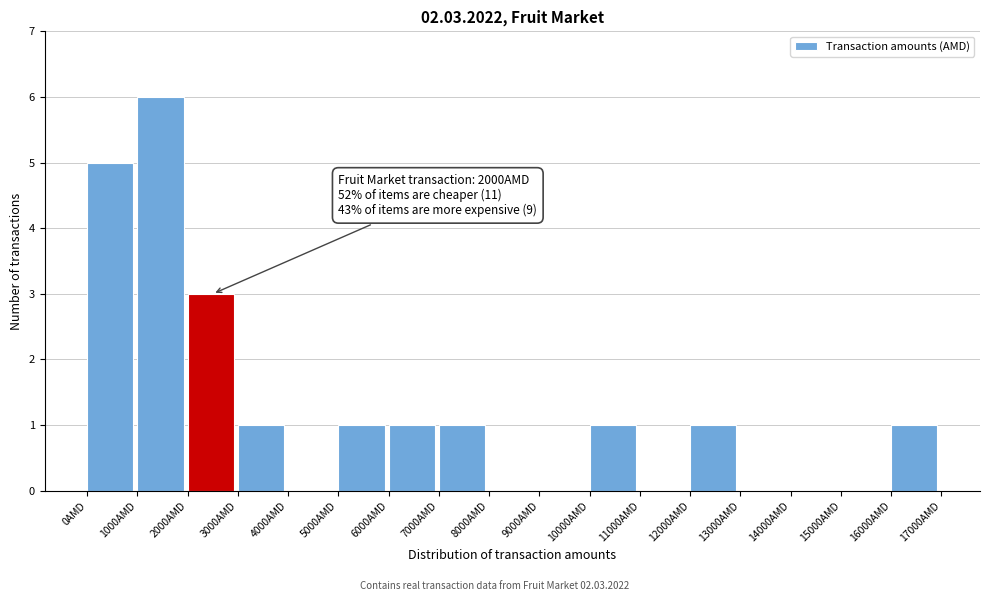

Which range on the x-axis has the tallest bar?

1000 to 2000